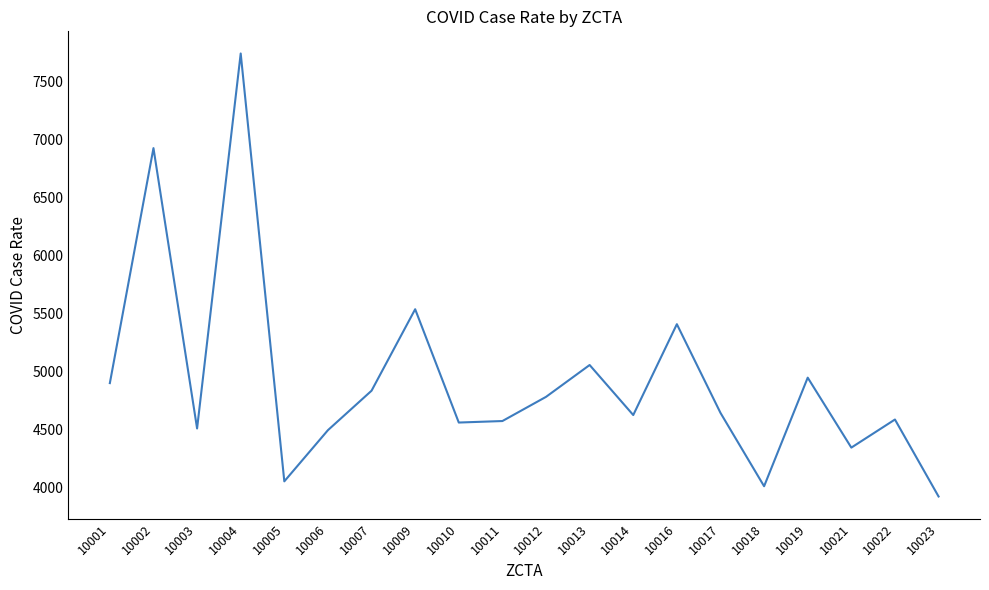

What is the average value?

4922.5